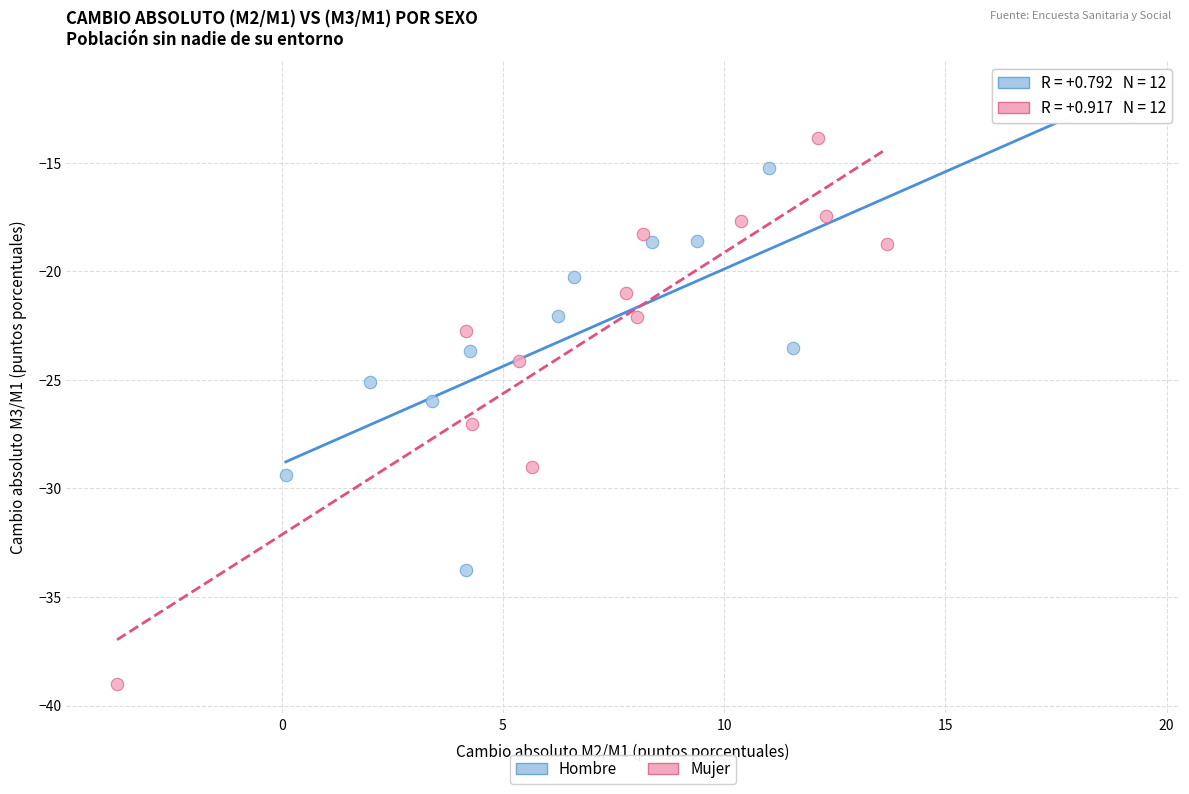

Which series has the largest Y range (max minus min)?

Mujer